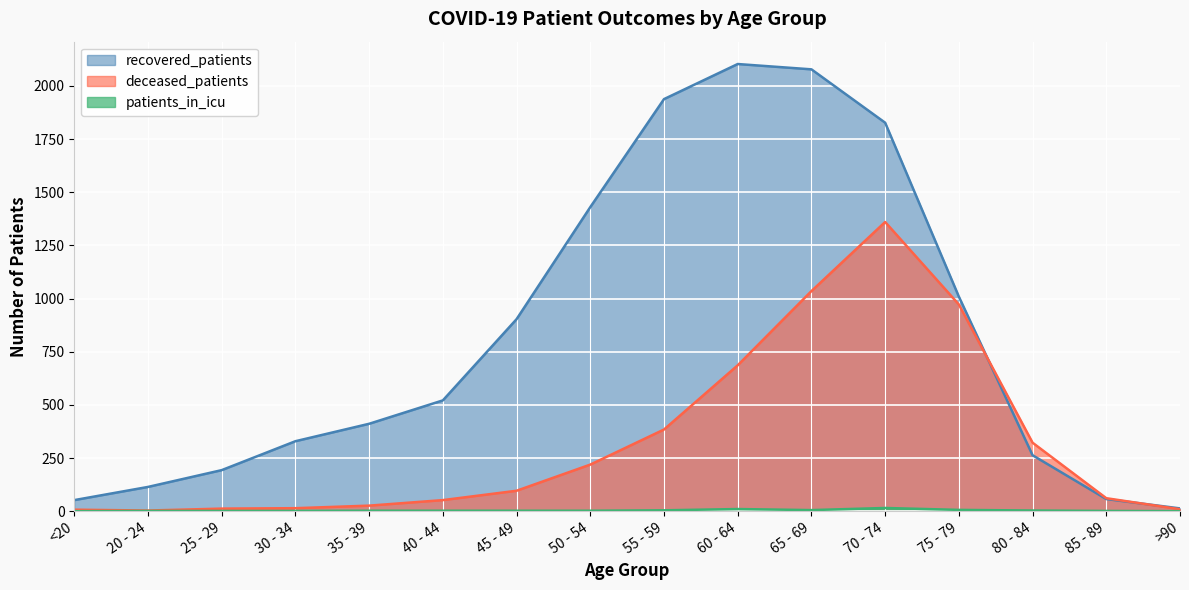

Is the value of deceased_patients at 20 - 24 greater than the value of patients_in_icu at 30 - 34?

Yes